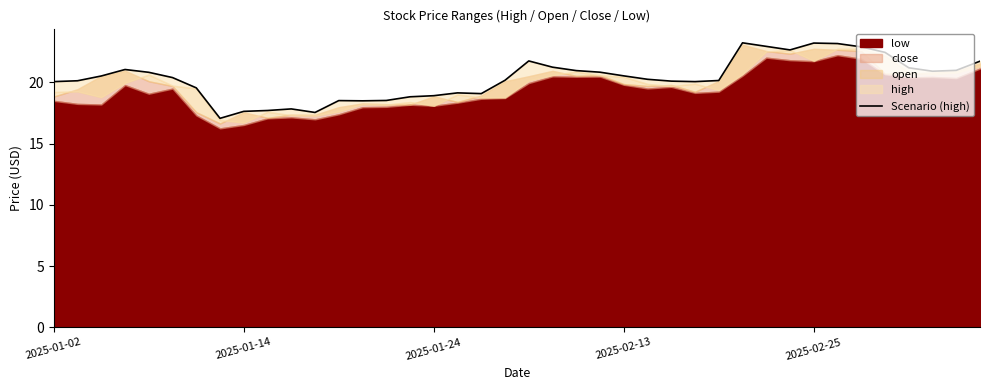

Reading right to left, transcribe all the data shown in this chart.

21.7	21.0	20.9	21.2	22.5	22.9	23.2	23.2	22.7	22.9	23.2	20.2	20.1	20.1	20.3	20.5	20.8	21.0	21.2	21.8	20.2	19.1	19.1	18.9	18.8	18.5	18.5	18.5	17.6	17.8	17.7	17.6	17.1	19.6	20.4	20.8	21.1	20.5	20.1	20.1